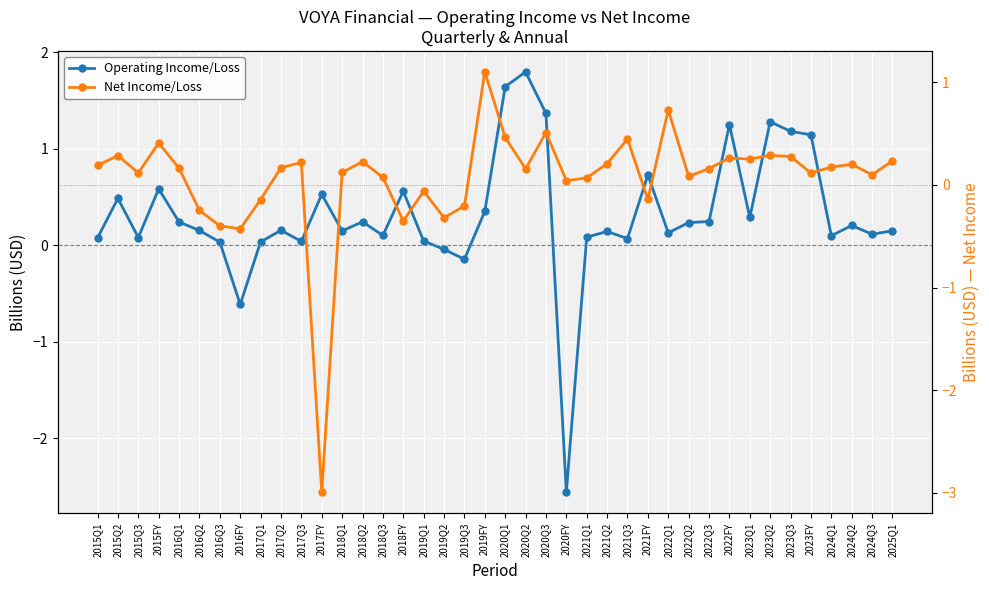

Rank the categories by Net Income/Loss value from lowest to highest.

2017FY, 2016FY, 2016Q3, 2018FY, 2019Q2, 2016Q2, 2019Q3, 2017Q1, 2021FY, 2019Q1, 2020FY, 2021Q1, 2018Q3, 2022Q2, 2024Q3, 2023FY, 2015Q3, 2018Q1, 2020Q2, 2022Q3, 2016Q1, 2017Q2, 2024Q1, 2015Q1, 2024Q2, 2021Q2, 2017Q3, 2018Q2, 2025Q1, 2023Q1, 2022FY, 2023Q3, 2015Q2, 2023Q2, 2015FY, 2021Q3, 2020Q1, 2020Q3, 2022Q1, 2019FY